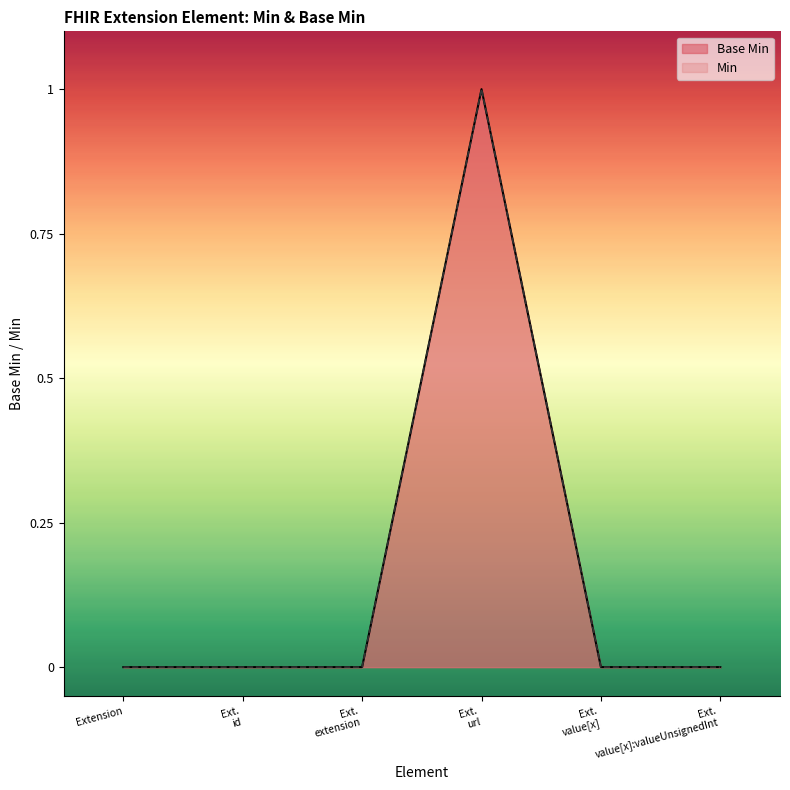

True or false: Min and Base Min cross at least once.

False